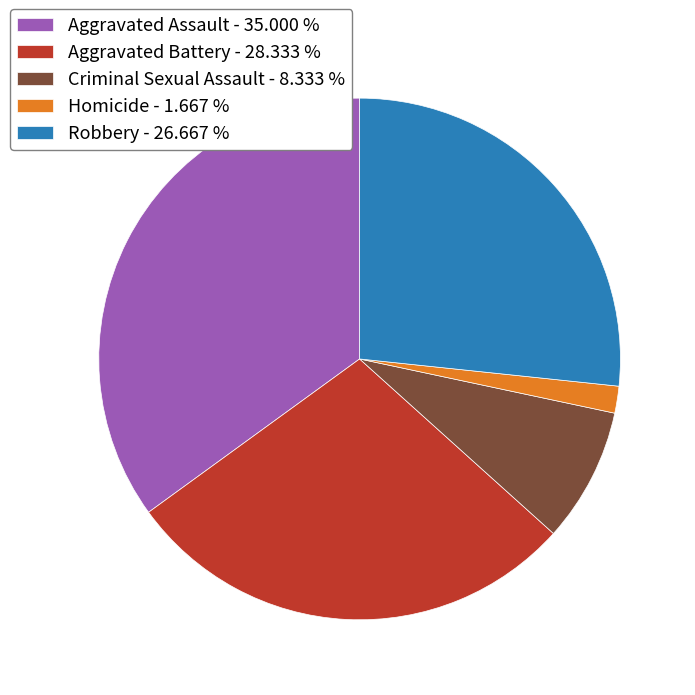

Which category has the biggest portion of the pie?

Aggravated Assault